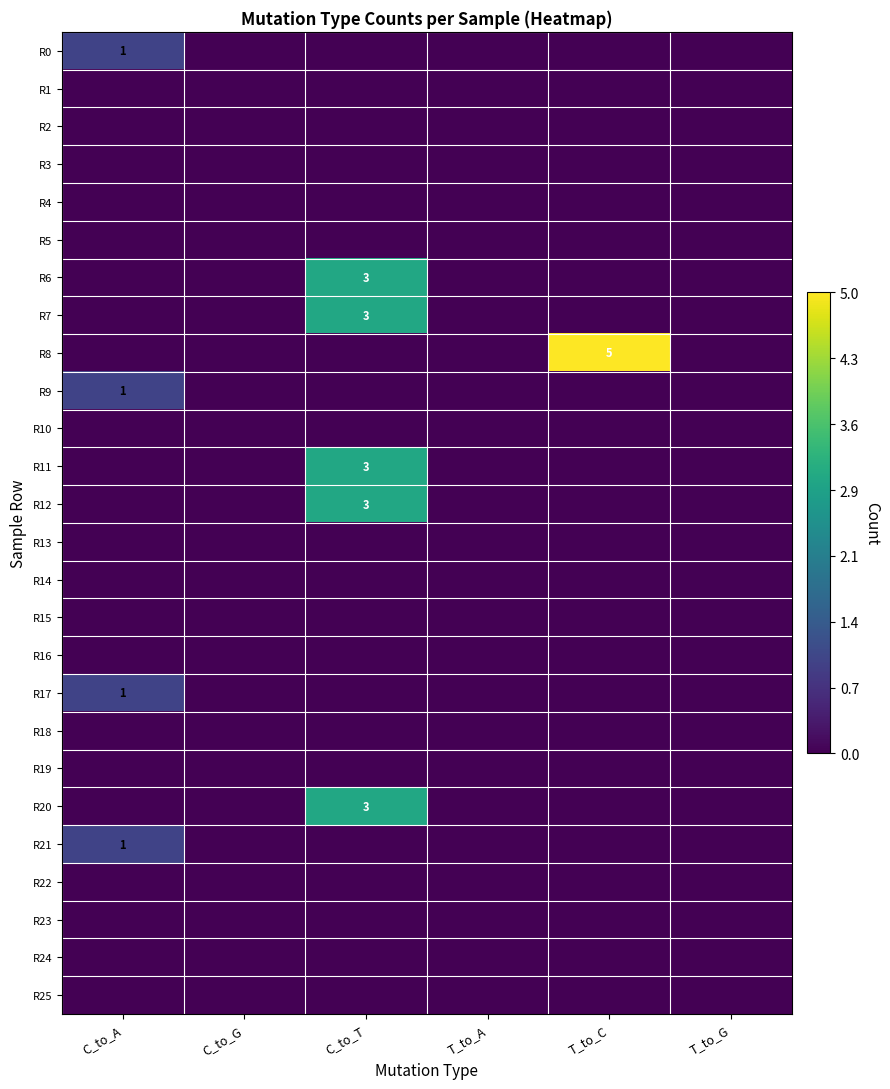

Where is R5 nearest to the value 0?

C_to_A